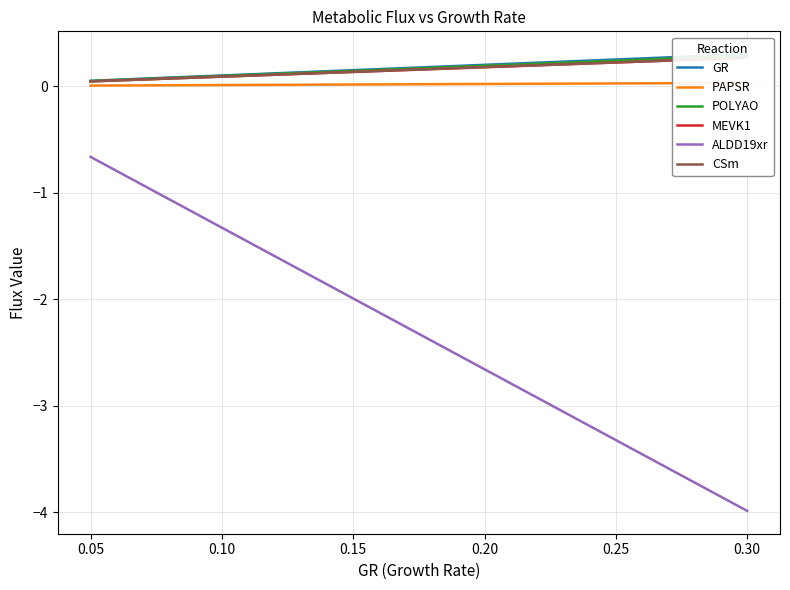

What is the average value of the ALDD19xr series?

-2.3